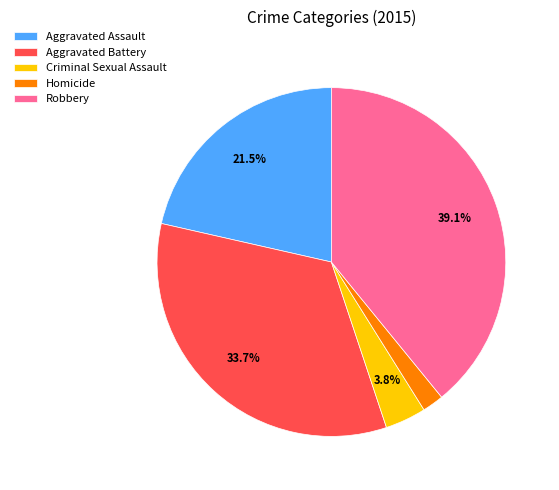

Is Aggravated Battery the majority of the pie?

No